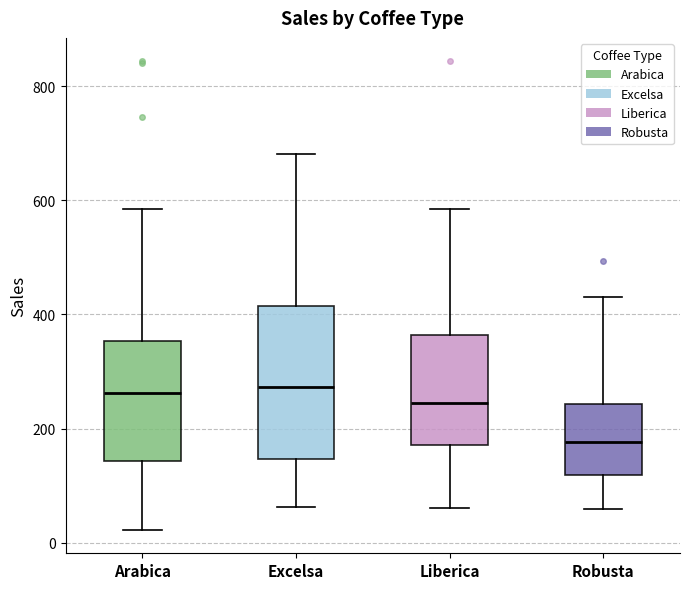

Where is the upper edge of the box for Robusta on the y-axis? The values are not printed on the chart, so give them approximately, as read against the axis.

240